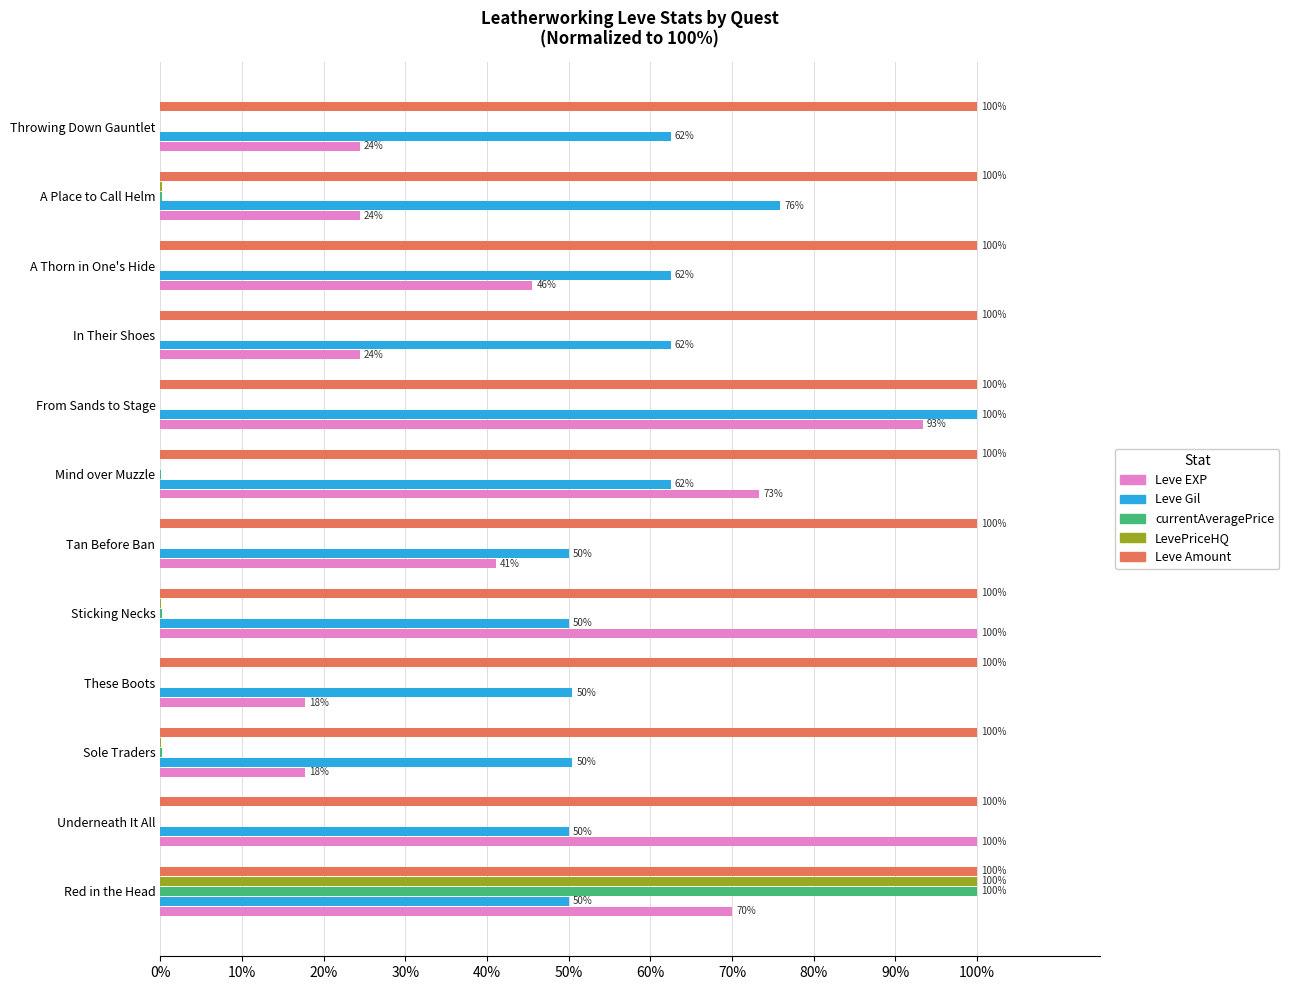

True or false: Leve EXP has a value of 100.0 at Underneath It All.

True